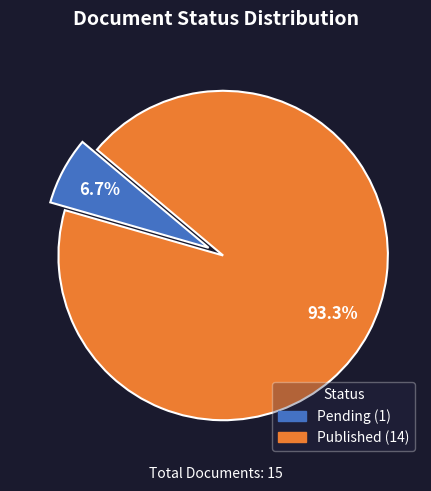

True or false: Published accounts for 99% of the total.

False